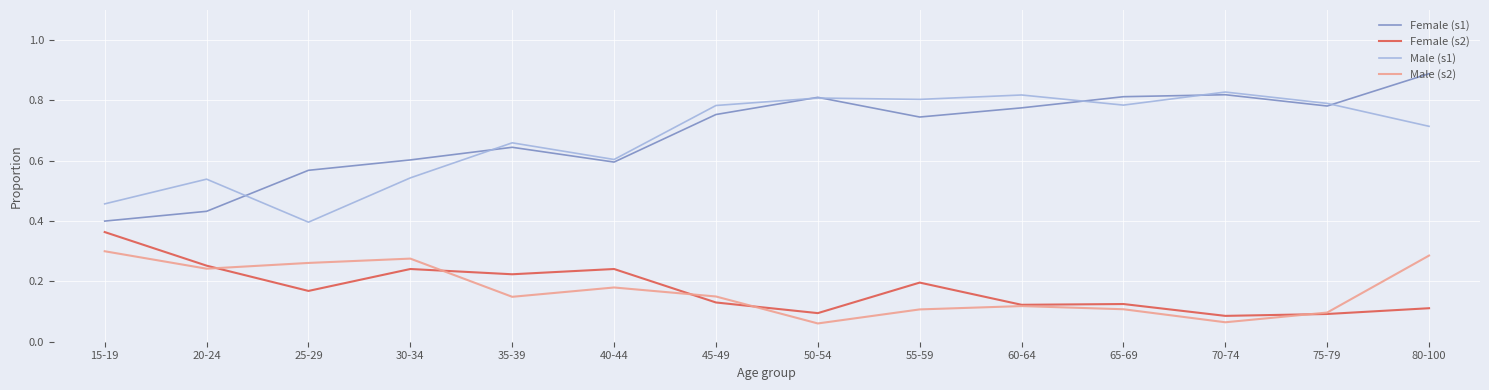

True or false: Female (s1) has more than 0 points higher than both neighbors.

True